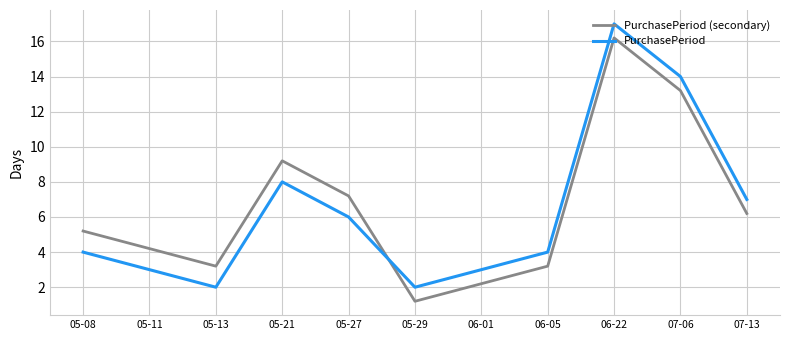

Where does the PurchasePeriod (secondary) series first go above 5?

05-08